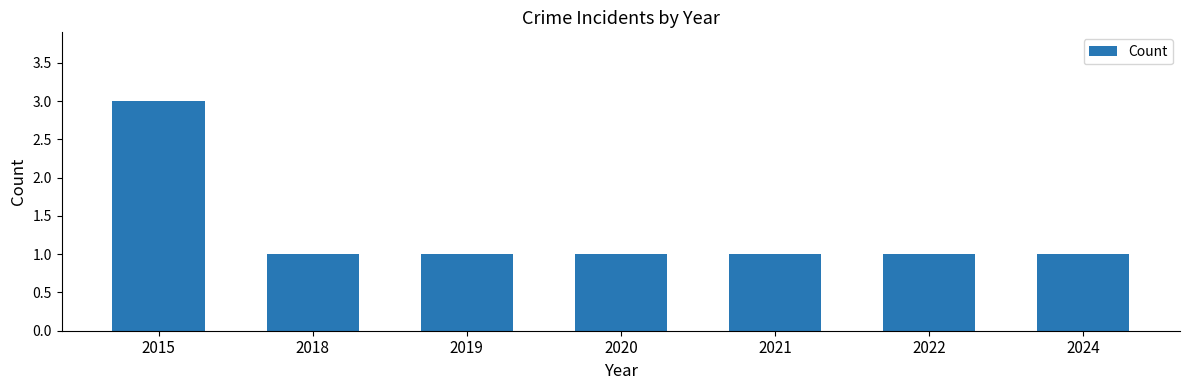

Reading left to right, what are all the values shown in this chart?

2015=3	2018=1	2019=1	2020=1	2021=1	2022=1	2024=1